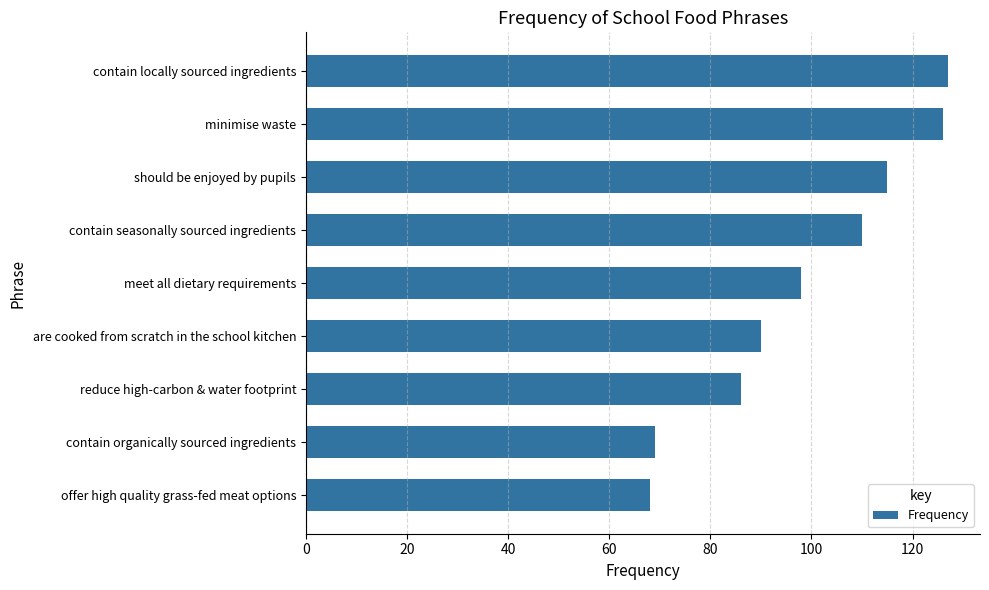

What is the value of the 3rd bar from the top?

115